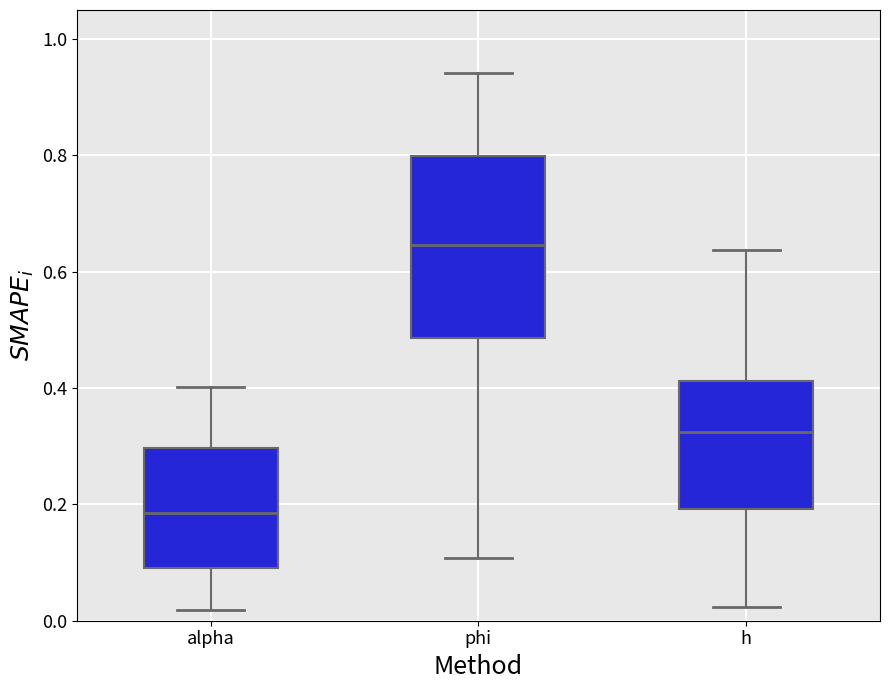

Which box has the highest median line?

phi